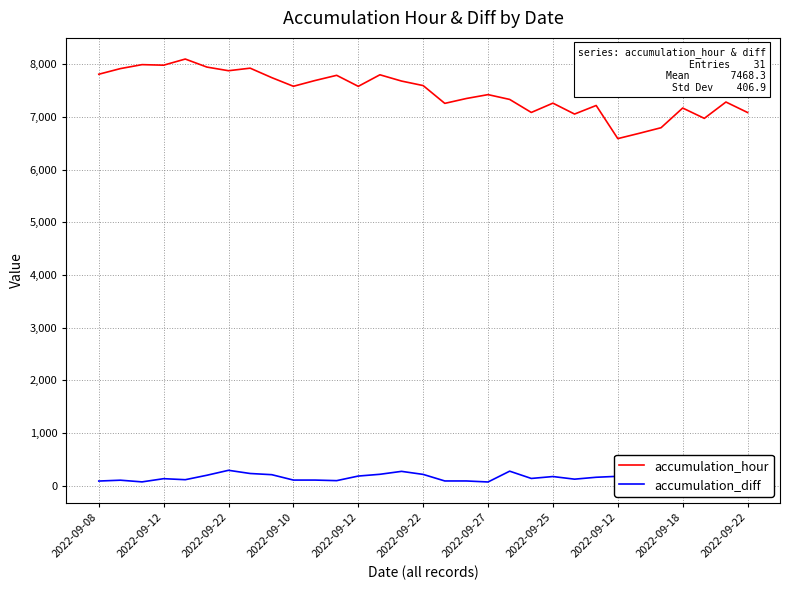

True or false: accumulation_hour has a value of 7593.0 at 15.

True